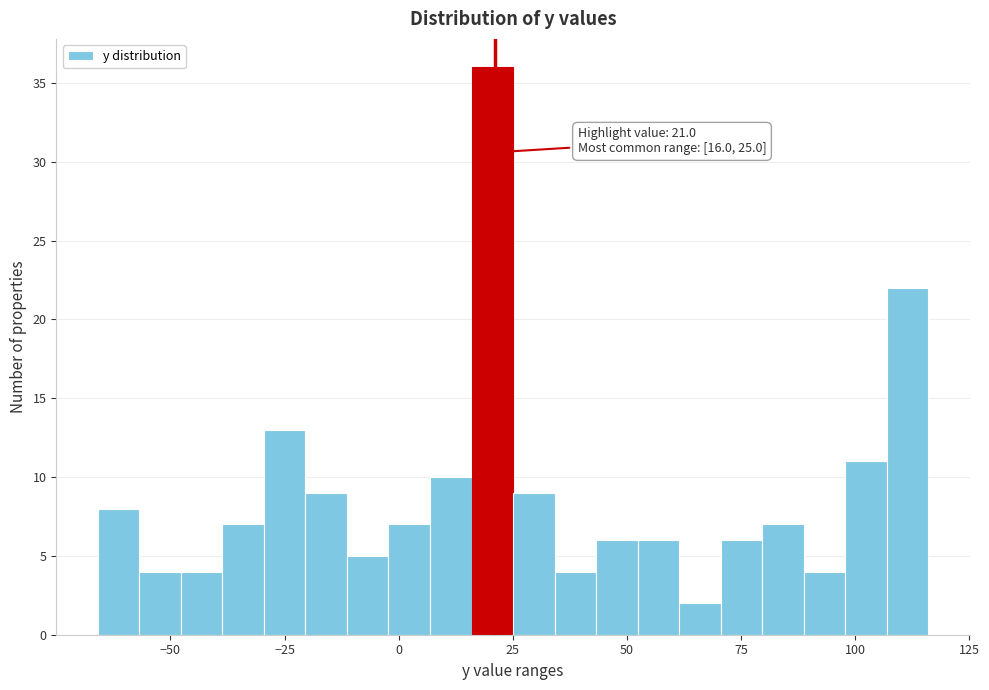

Read against the x-axis, roughly where is the centre of the tallest bar?

20